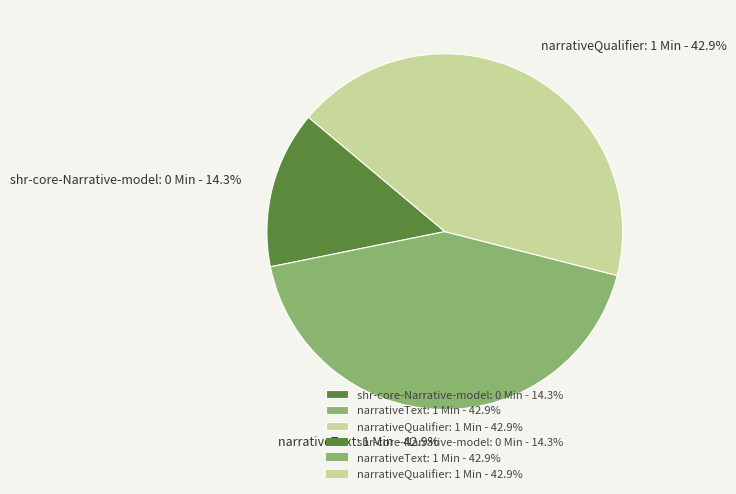

Which slice is the smallest?

shr-core-Narrative-model: 0 Min - 14.3%